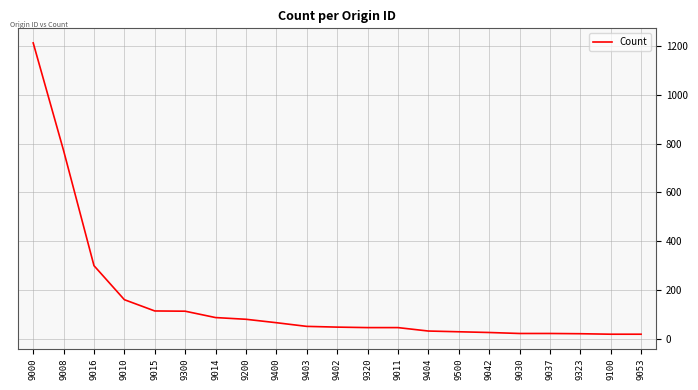

True or false: the data shows 53 at 9403.

True